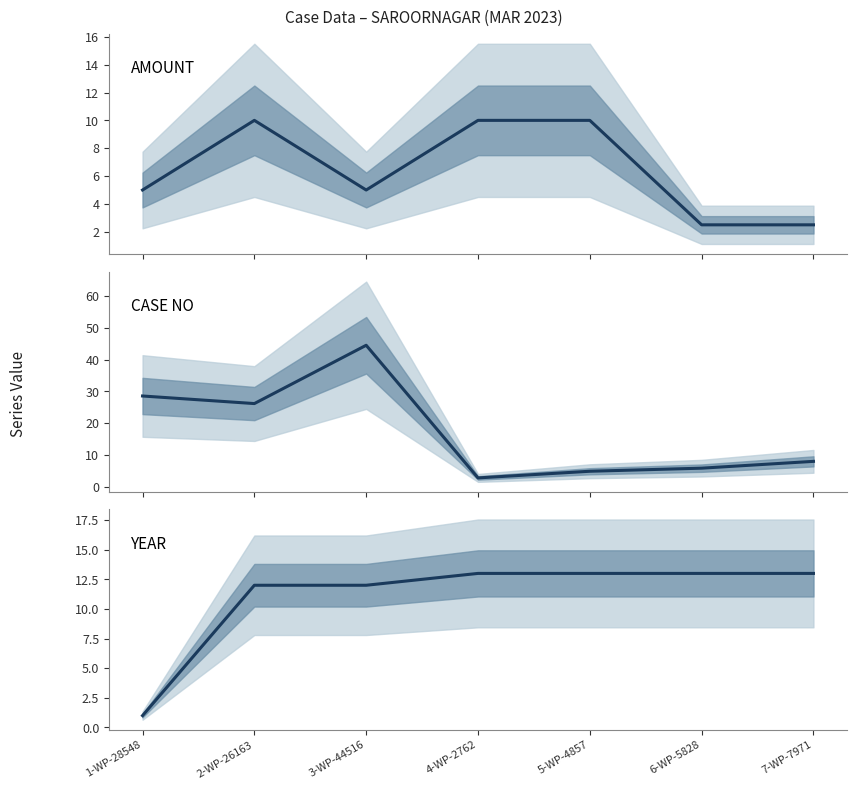

How many series are shown in this chart?

3